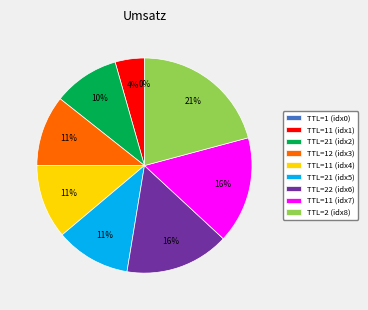

Is it true that TTL=21 (idx2) is 1% of the pie?

False